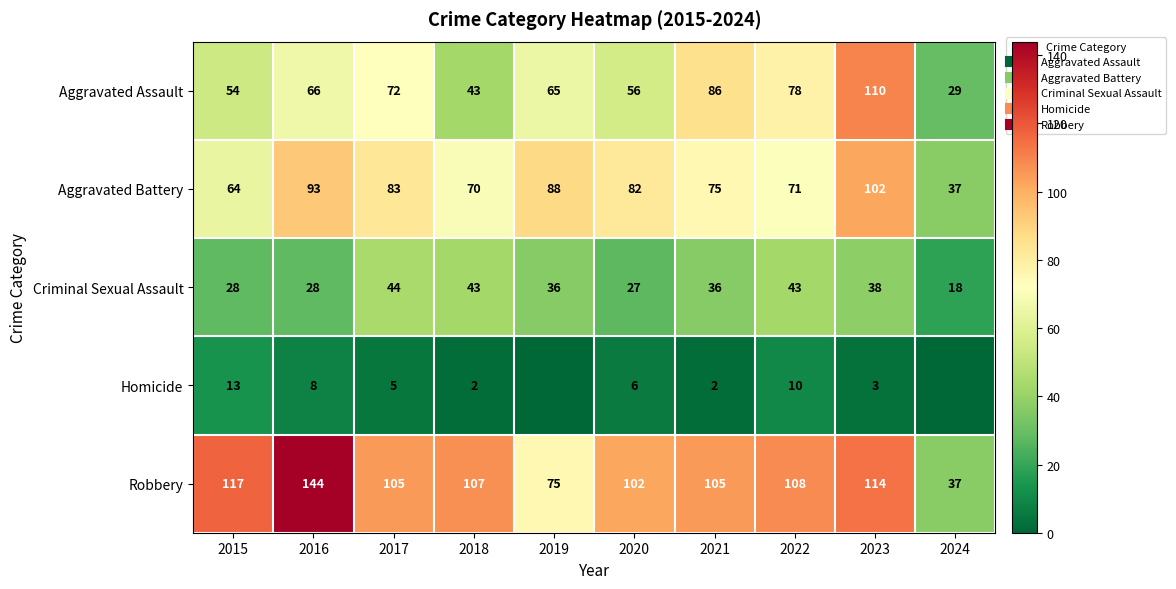

The value of Robbery at 2019 is 36. True or false?

False